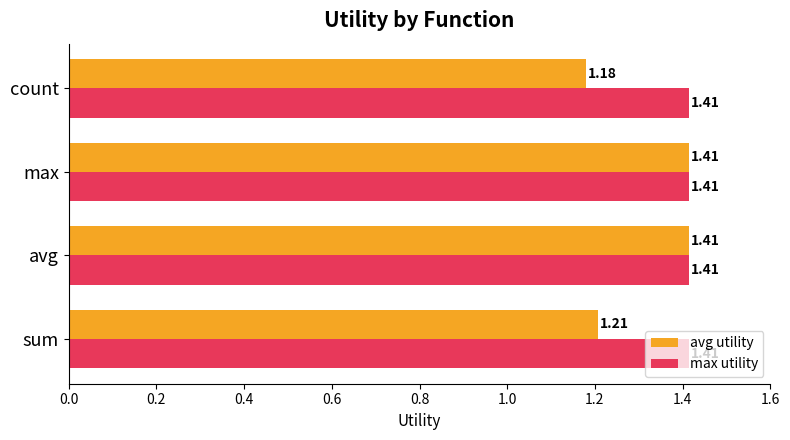

What is the sum of the avg utility values at count and avg?

2.6